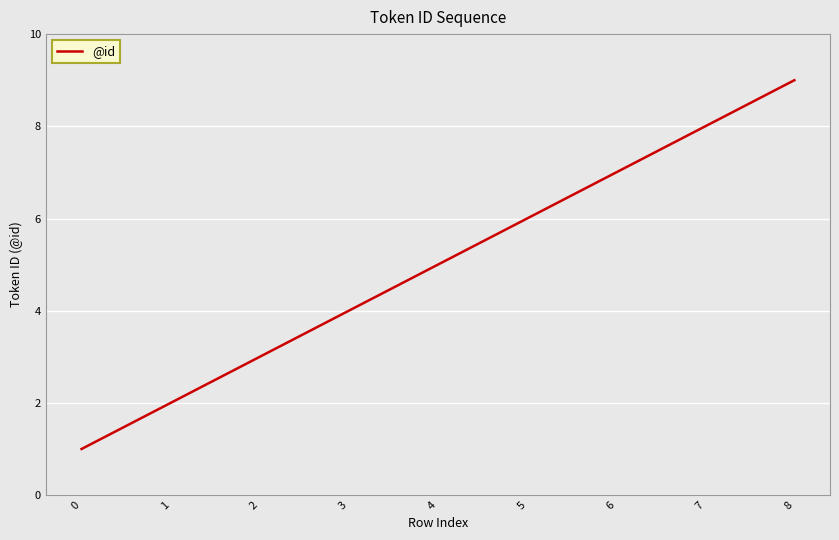

True or false: the data shows 5 at 4.

True